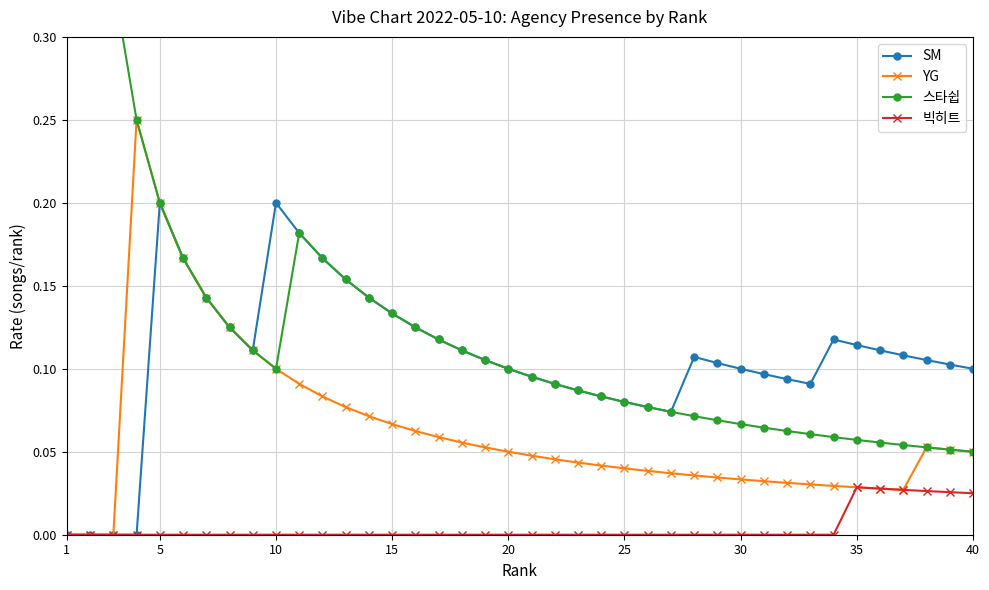

What is the average value of the YG series?

0.1